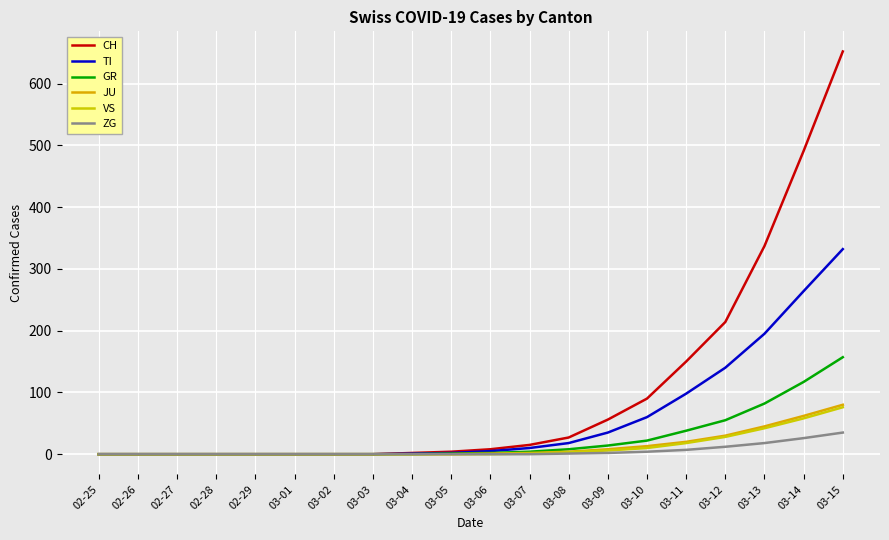

What position from the left is 03-14?

19